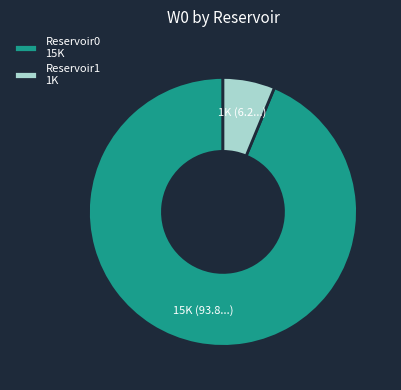

Rank the categories by value from lowest to highest.

Reservoir1, Reservoir0